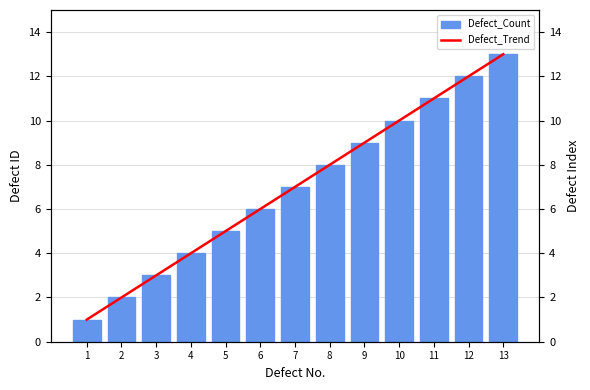

Rank the series at 3 from highest to lowest value.

Defect_Count, Defect_Trend